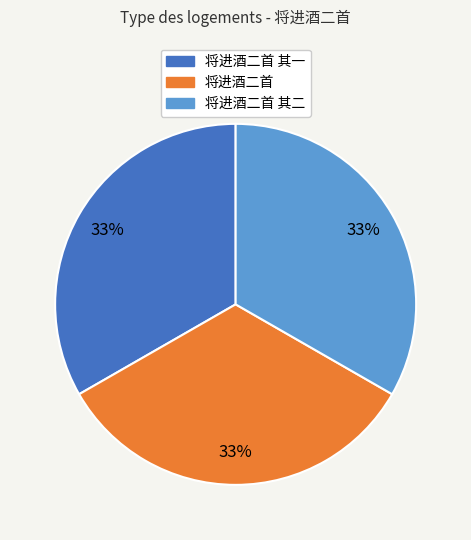

Do 将进酒二首 and 将进酒二首 其二 together represent more than half of the pie?

Yes